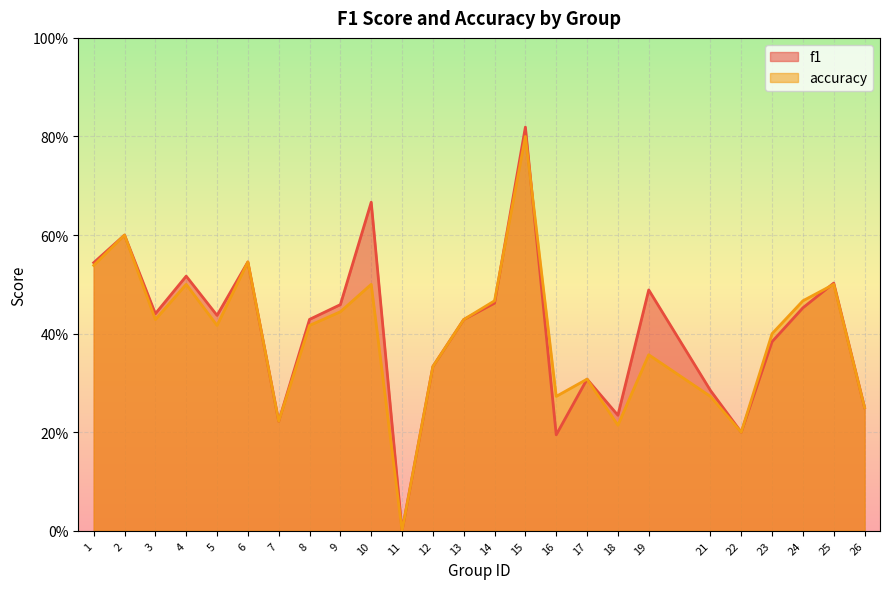

Reading right to left, extract all data points from this chart.

f1: 26=0.2	25=0.5	24=0.5	23=0.4	22=0.2	21=0.3	19=0.5	18=0.2	17=0.3	16=0.2	15=0.8	14=0.5	13=0.4	12=0.3	11=0.0	10=0.7	9=0.5	8=0.4	7=0.2	6=0.5	5=0.4	4=0.5	3=0.4	2=0.6	1=0.5
accuracy: 26=0.2	25=0.5	24=0.5	23=0.4	22=0.2	21=0.3	19=0.4	18=0.2	17=0.3	16=0.3	15=0.8	14=0.5	13=0.4	12=0.3	11=0.0	10=0.5	9=0.4	8=0.4	7=0.2	6=0.5	5=0.4	4=0.5	3=0.4	2=0.6	1=0.5